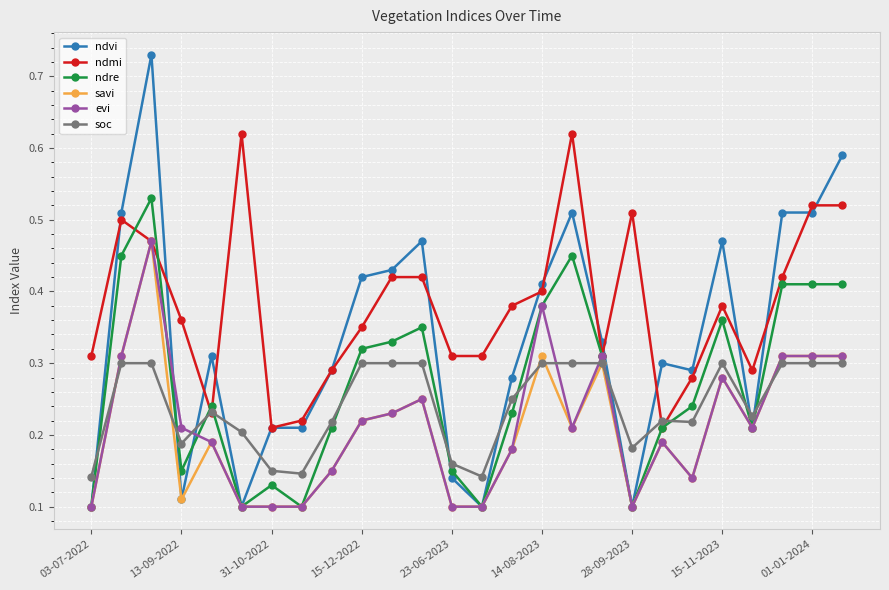

After their last crossing, which series has the higher values: ndre or soc?

ndre